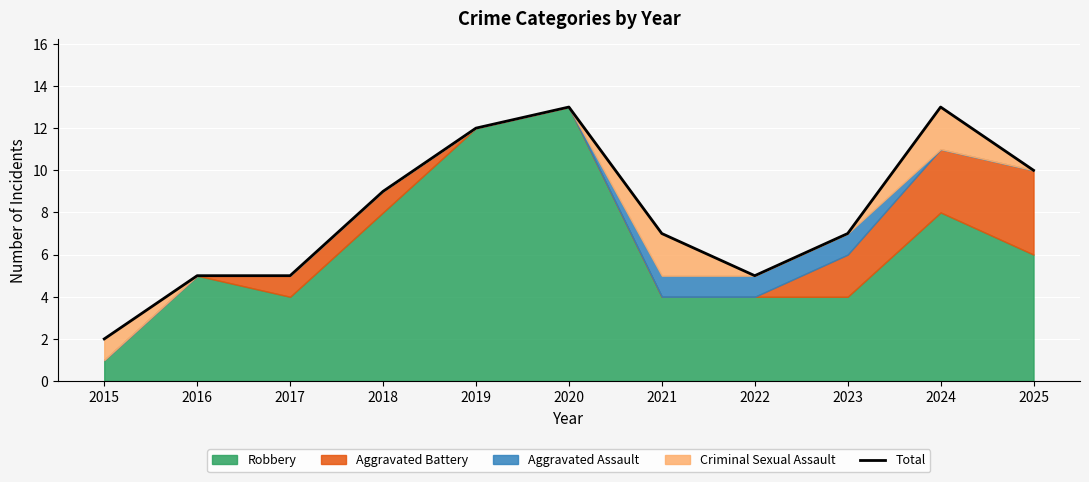

Reading right to left, transcribe all the data shown in this chart.

10	13	7	5	7	13	12	9	5	5	2